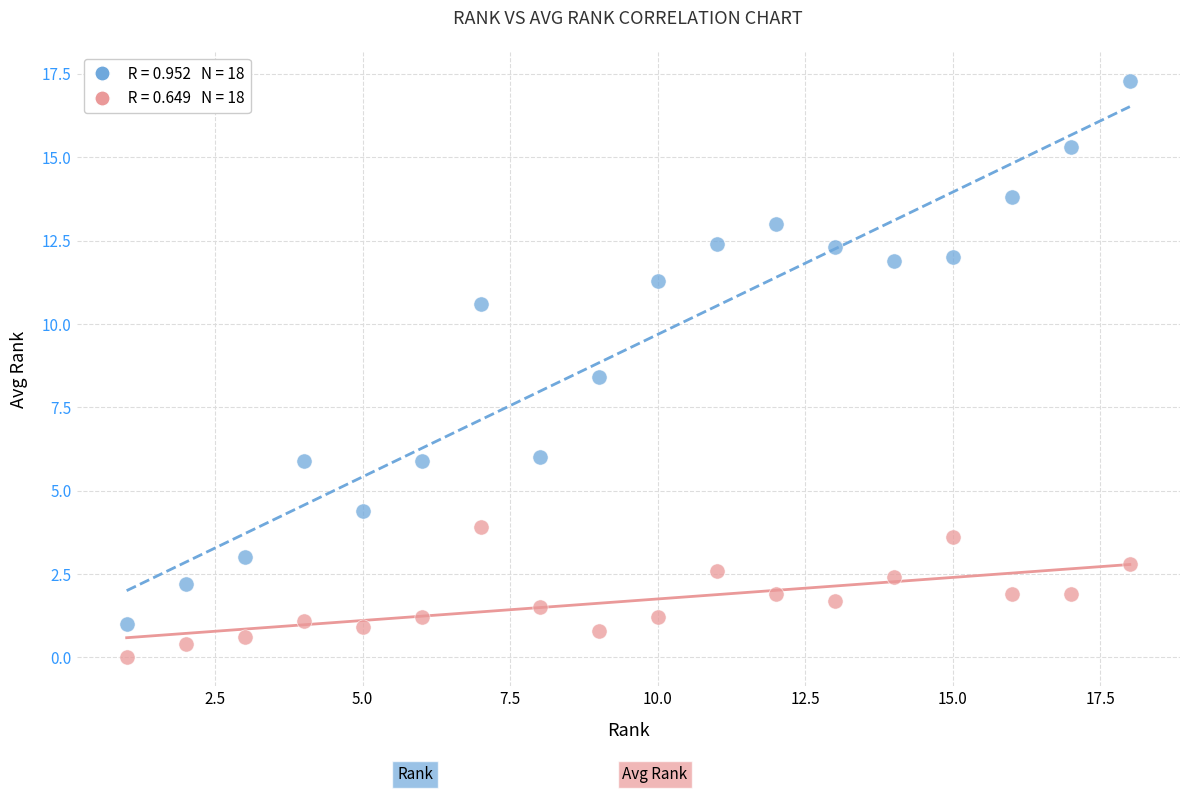

Across all series, what Y value is closest to 8?

8.4